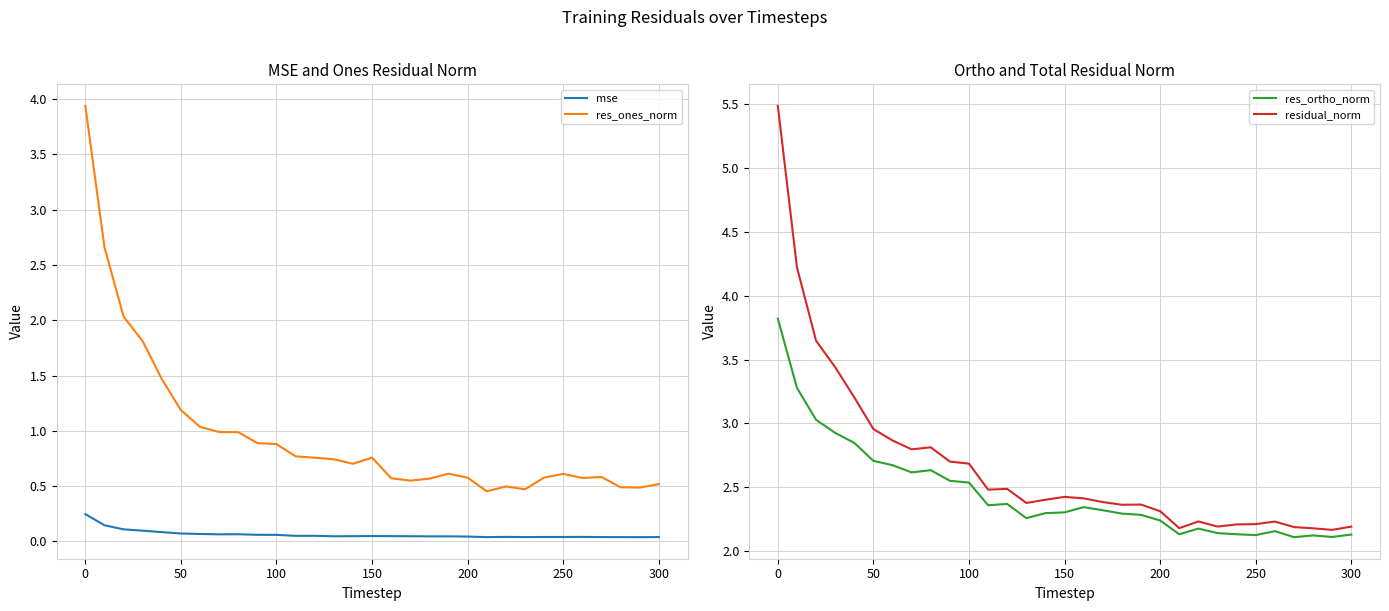

True or false: res_ones_norm and mse cross at least once.

False